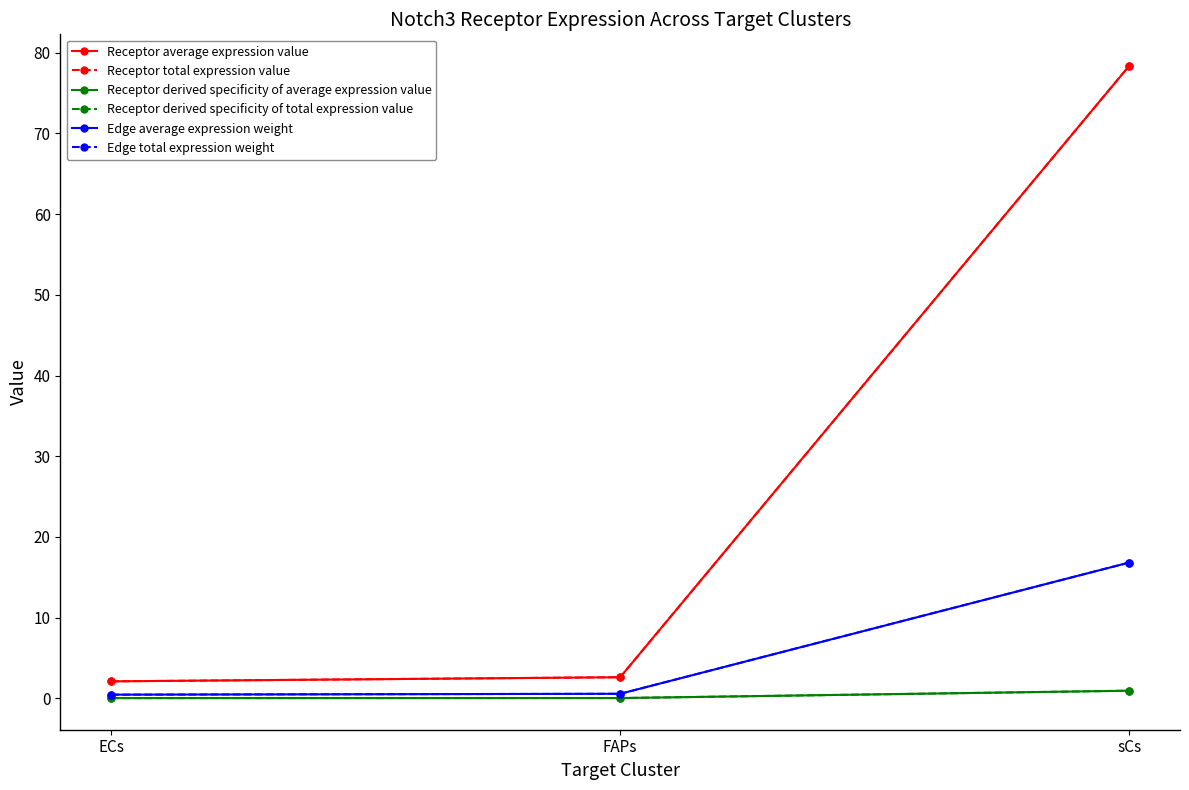

Is this an area chart (filled region under the line)?

No